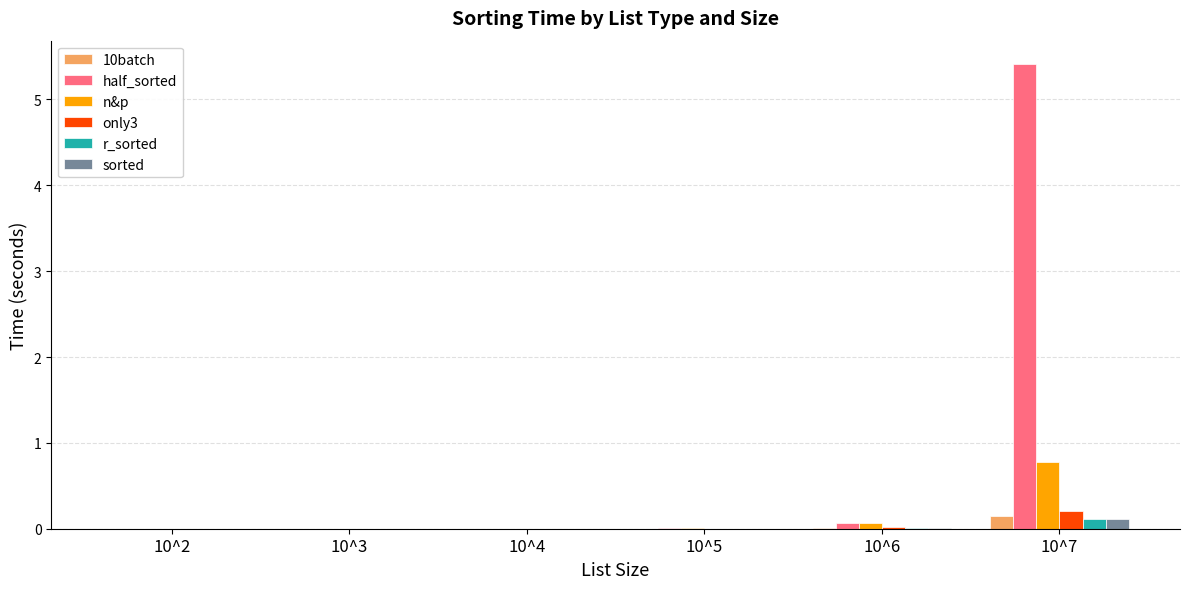

Which series has the largest total across all categories?

half_sorted